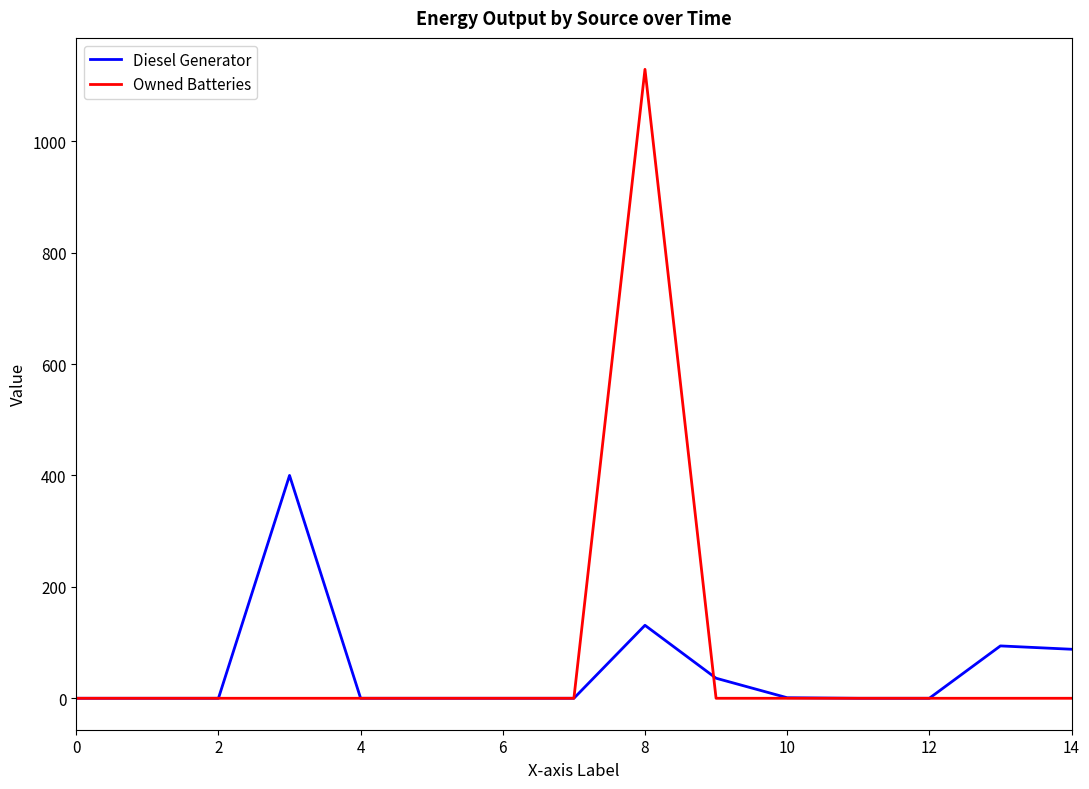

Which series ends up on top after the final intersection of Diesel Generator and Owned Batteries?

Diesel Generator